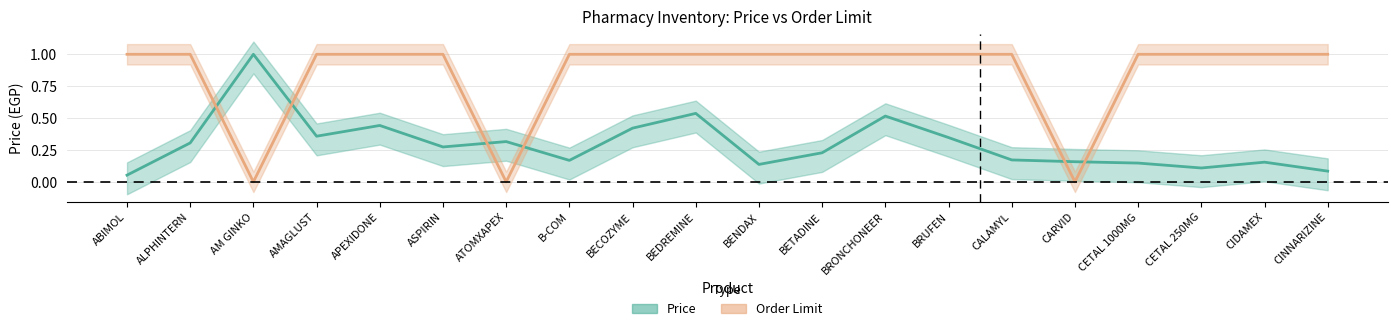

True or false: Order Limit has more than 1 interior local peaks.

False